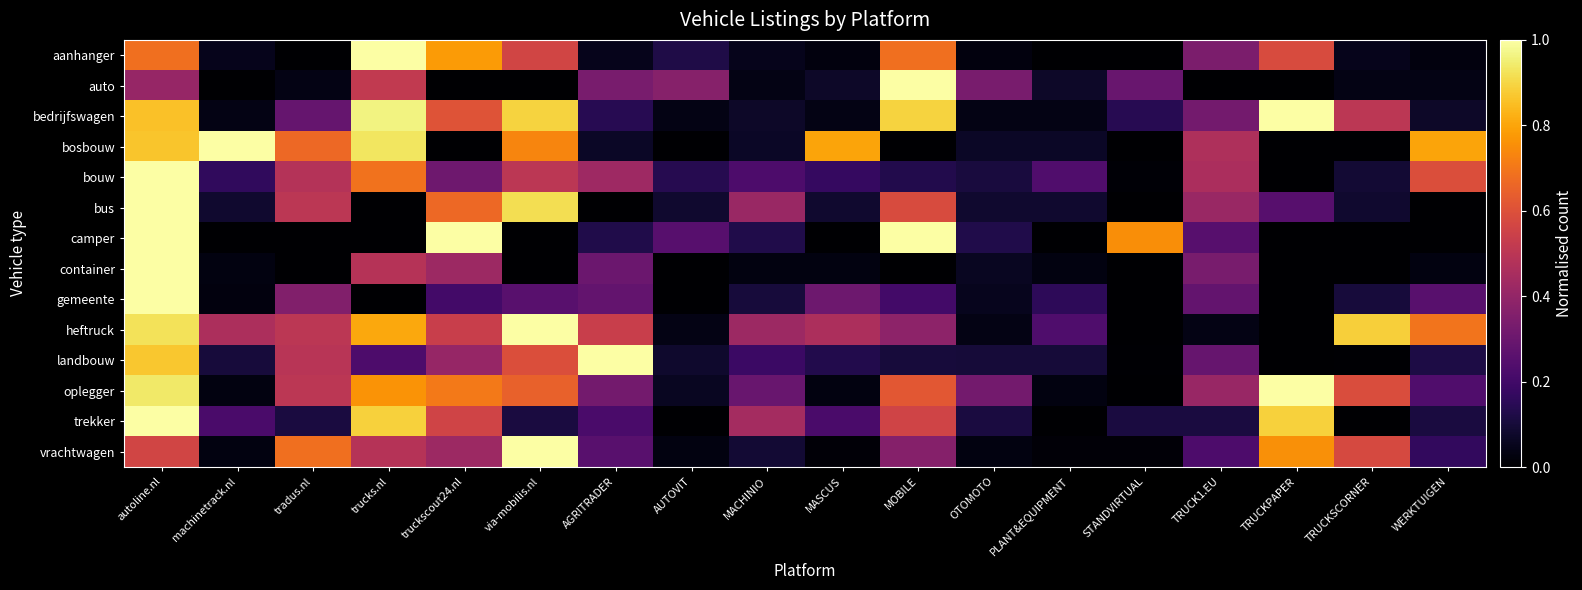

Between tradus.nl and TRUCKPAPER, which series saw the biggest shift?

trekker